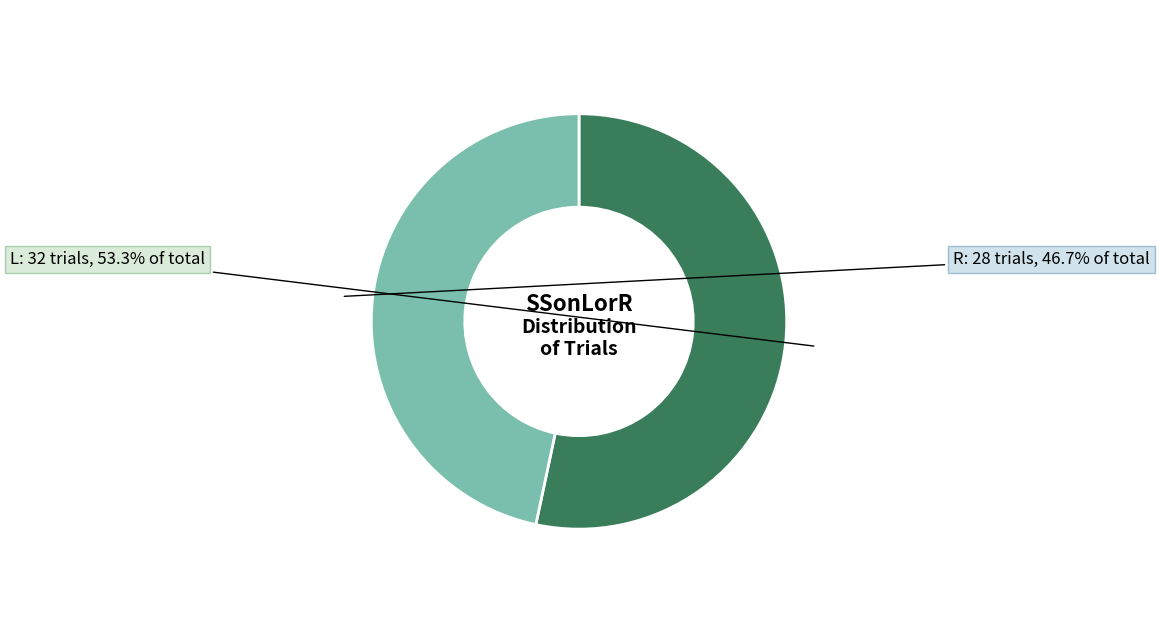

Is there any slice that represents more than half of the pie?

Yes